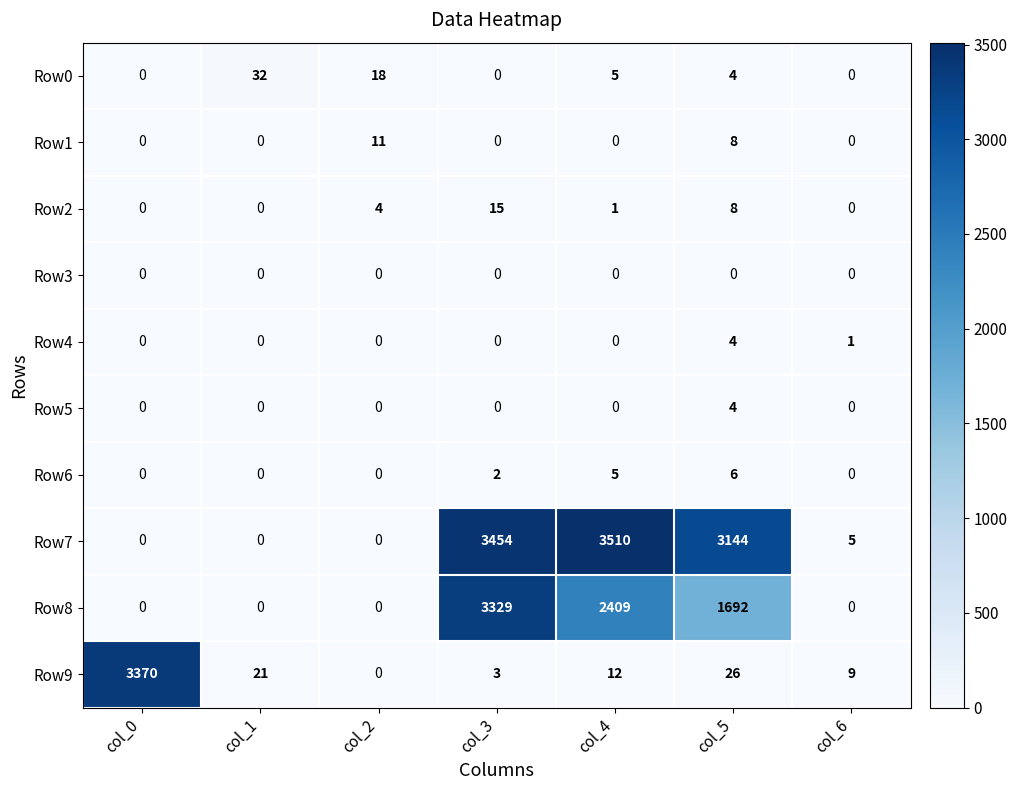

How many values in Row8 are above zero?

3